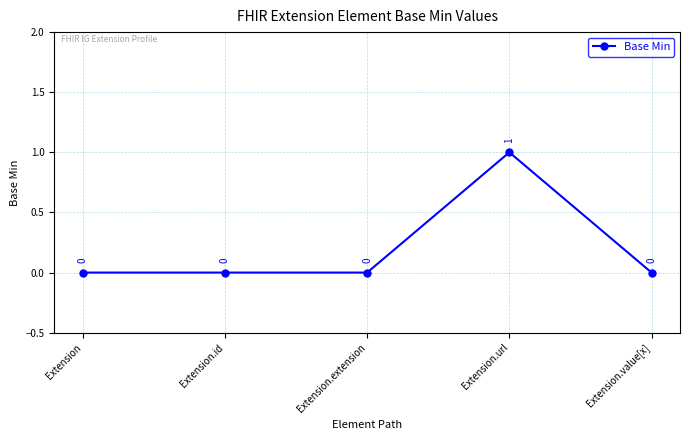

How many interior local peaks (higher than both neighbors) does the data have?

1